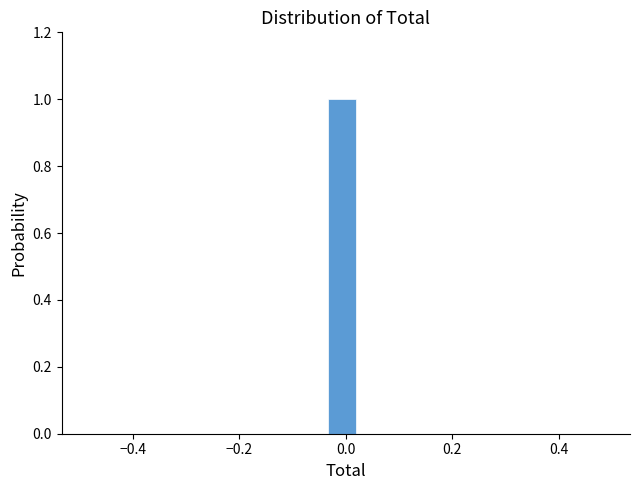

Read against the x-axis, roughly where is the centre of the tallest bar?

0.00